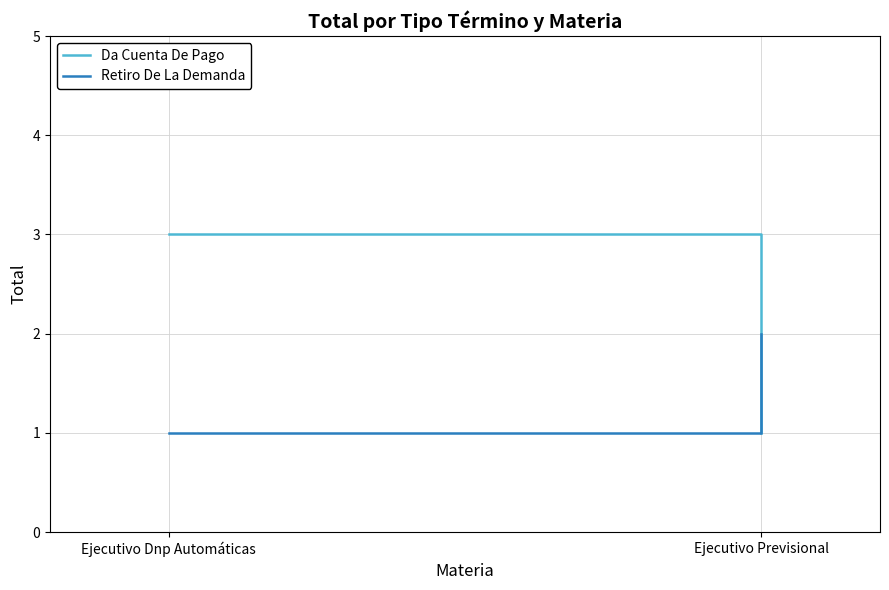

Which label corresponds to the largest value in the chart?

Ejecutivo Dnp Automáticas